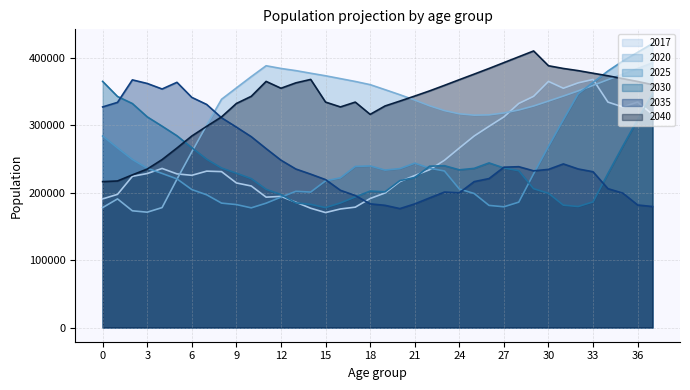

What is the spread (max minus min) of values at 33?

190890